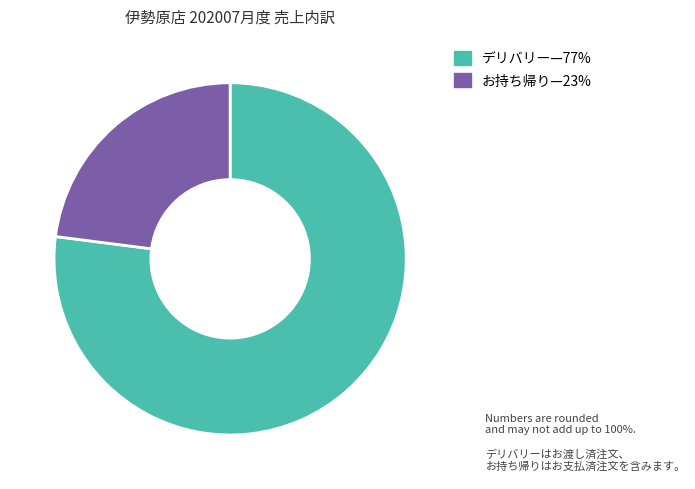

Is there a majority slice in this chart?

Yes